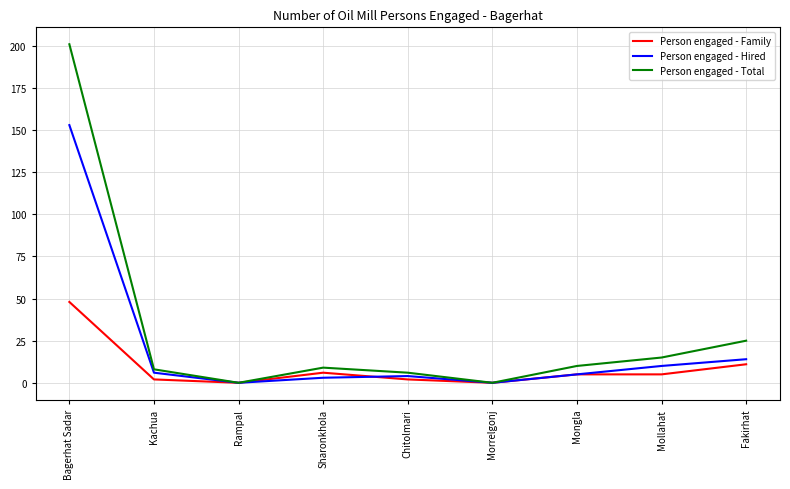

Which series has the largest range (max minus min)?

Person engaged - Total